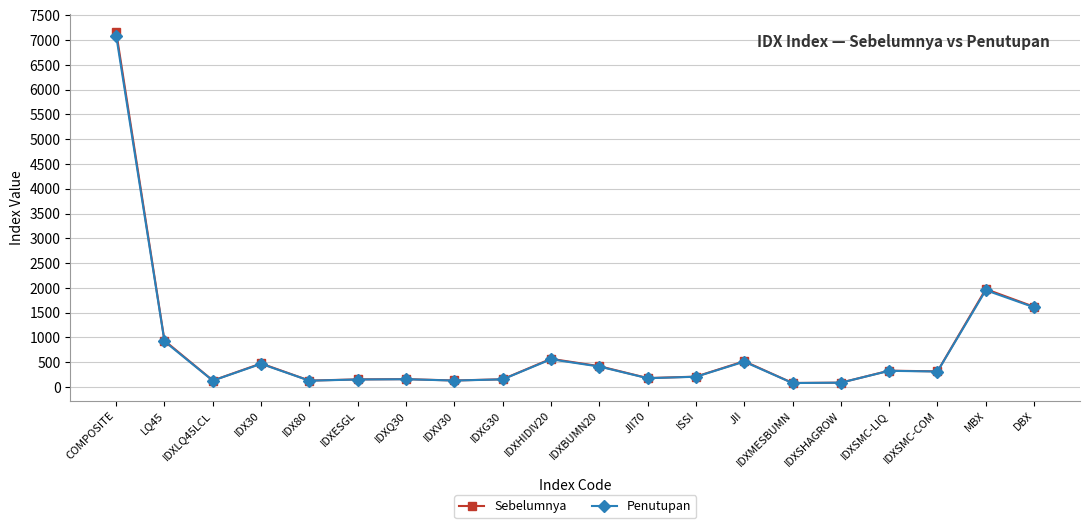

Where is Penutupan nearest to the value 3583?

MBX